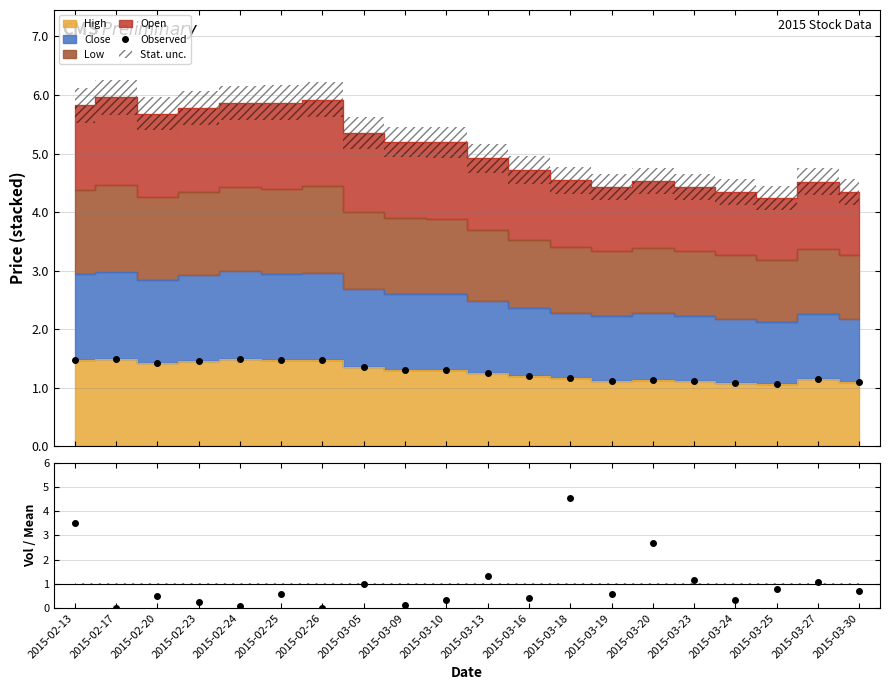

How many intersections are there between Vol / Mean Vol and Observed?

7